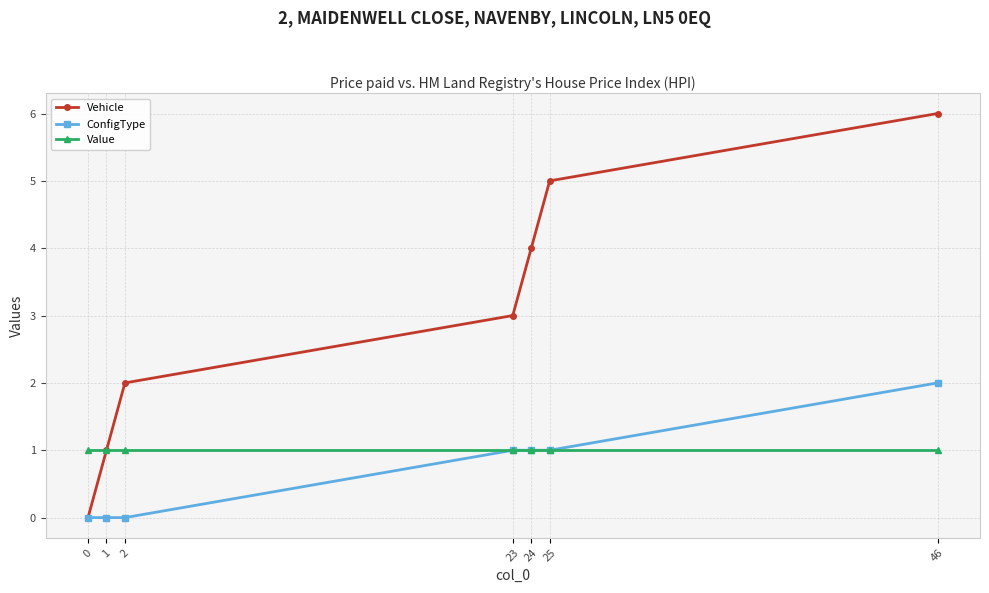

How many data points in Vehicle are less than 3?

3